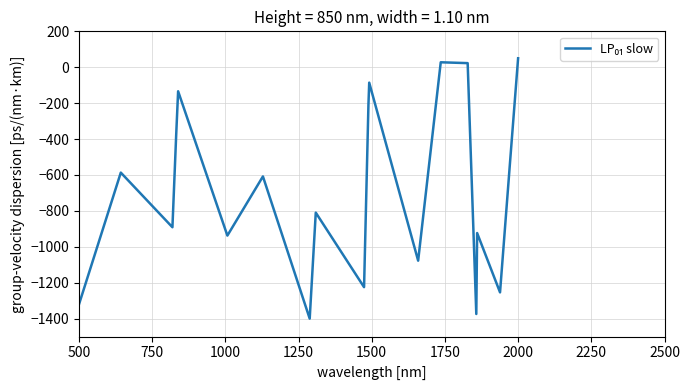

What is the minimum value shown in the chart?

-1400.0